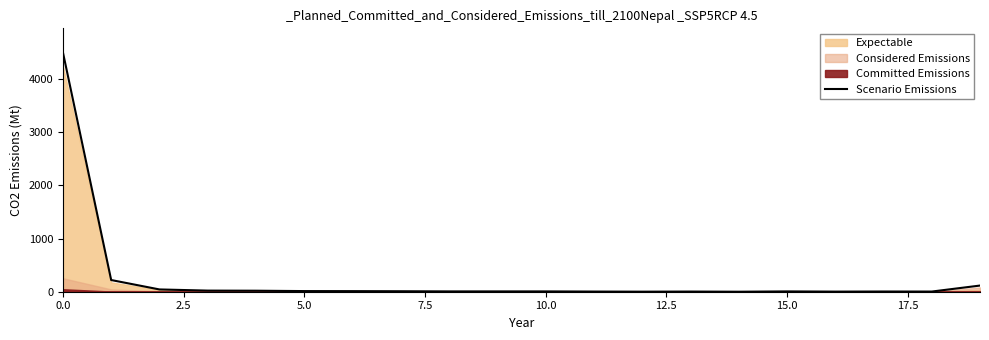

What position from the left is 11?

12